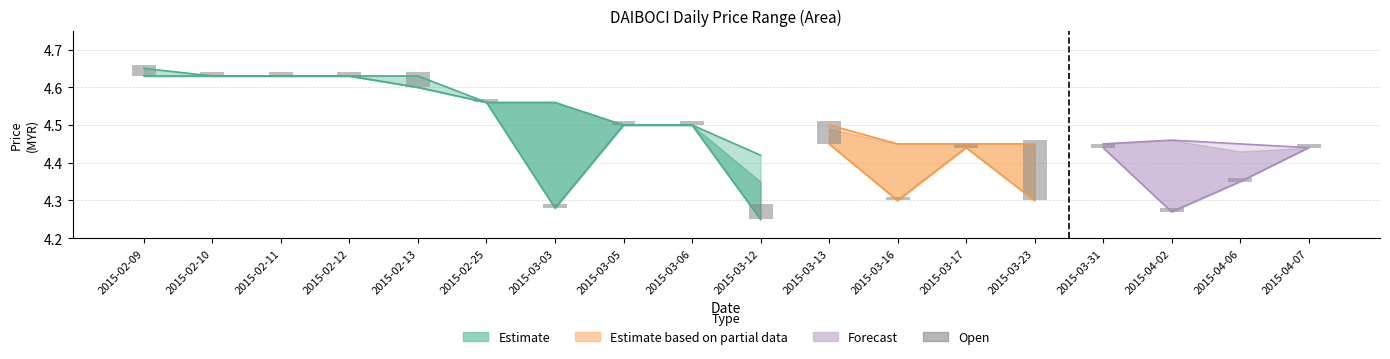

Reading left to right, transcribe all the data shown in this chart.

2015-02-09=0.0	2015-02-10=0.0	2015-02-11=0.0	2015-02-12=0.0	2015-02-13=0.0	2015-02-25=0.0	2015-03-03=0.0	2015-03-05=0.0	2015-03-06=0.0	2015-03-12=0.0	2015-03-13=0.1	2015-03-16=0.0	2015-03-17=0.0	2015-03-23=0.2	2015-03-31=0.0	2015-04-02=0.0	2015-04-06=0.0	2015-04-07=0.0